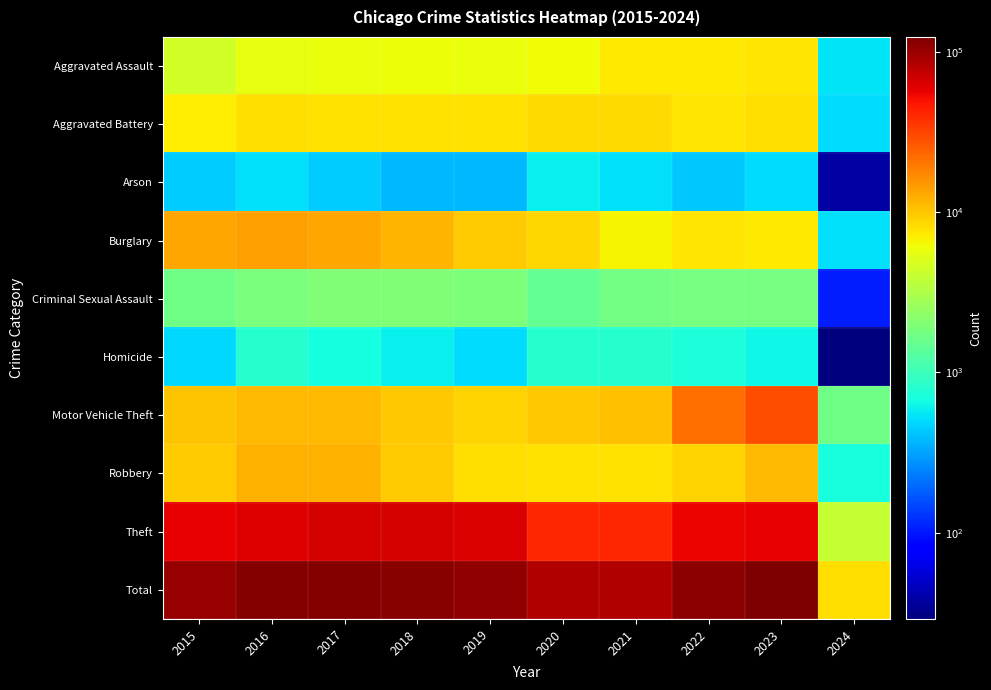

Reading left to right, extract all data points from this chart.

Aggravated Assault: 2015=4480	2016=5712	2017=5793	2018=6001	2019=5841	2020=6264	2021=7242	2022=7280	2023=7702	2024=537
Aggravated Battery: 2015=7019	2016=8086	2017=7845	2018=7735	2019=7857	2020=8319	2021=8347	2022=7488	2023=8074	2024=497
Arson: 2015=448	2016=515	2017=444	2018=373	2019=376	2020=588	2021=529	2022=422	2023=508	2024=38
Burglary: 2015=13184	2016=14289	2017=13001	2018=11747	2019=9638	2020=8758	2021=6662	2022=7594	2023=7444	2024=513
Criminal Sexual Assault: 2015=1690	2016=1846	2017=1965	2018=2018	2019=1904	2020=1479	2021=1719	2022=1776	2023=1784	2024=105
Homicide: 2015=496	2016=786	2017=672	2018=588	2019=499	2020=787	2021=804	2022=722	2023=624	2024=29
Motor Vehicle Theft: 2015=10068	2016=11286	2017=11380	2018=9985	2019=8977	2020=9959	2021=10602	2022=21455	2023=29196	2024=1669
Robbery: 2015=9638	2016=11960	2017=11880	2018=9681	2019=7995	2020=7855	2021=7918	2022=8963	2023=11051	2024=709
Theft: 2015=57350	2016=61622	2017=64386	2018=65288	2019=62493	2020=41327	2021=40806	2022=54858	2023=57179	2024=4009
Total: 2015=104373	2016=116102	2017=117366	2018=113416	2019=105580	2020=85336	2021=84629	2022=110558	2023=123562	2024=8106